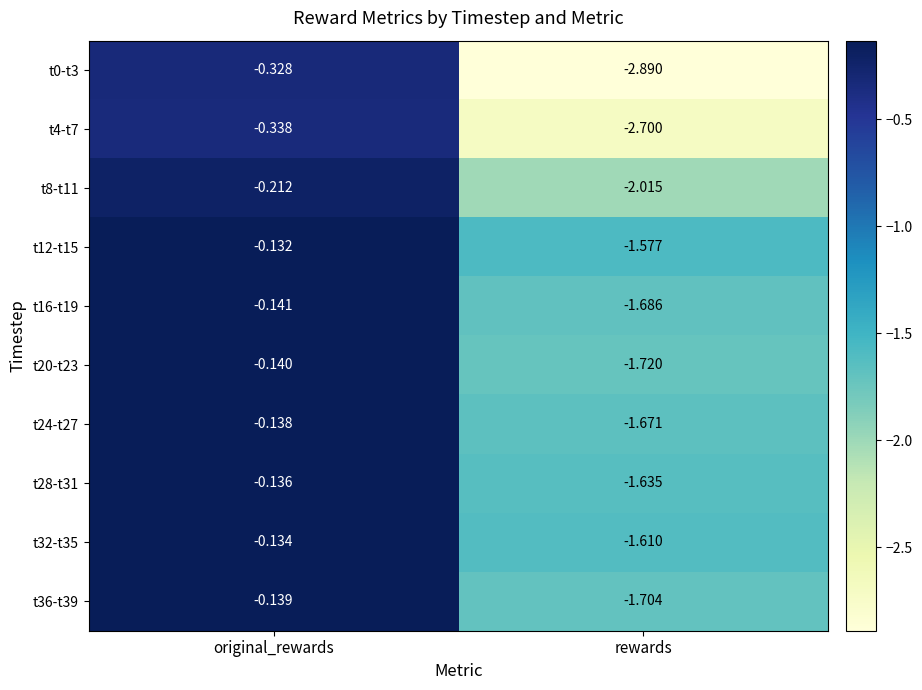

Where is t24-t27 nearest to the value 0?

original_rewards